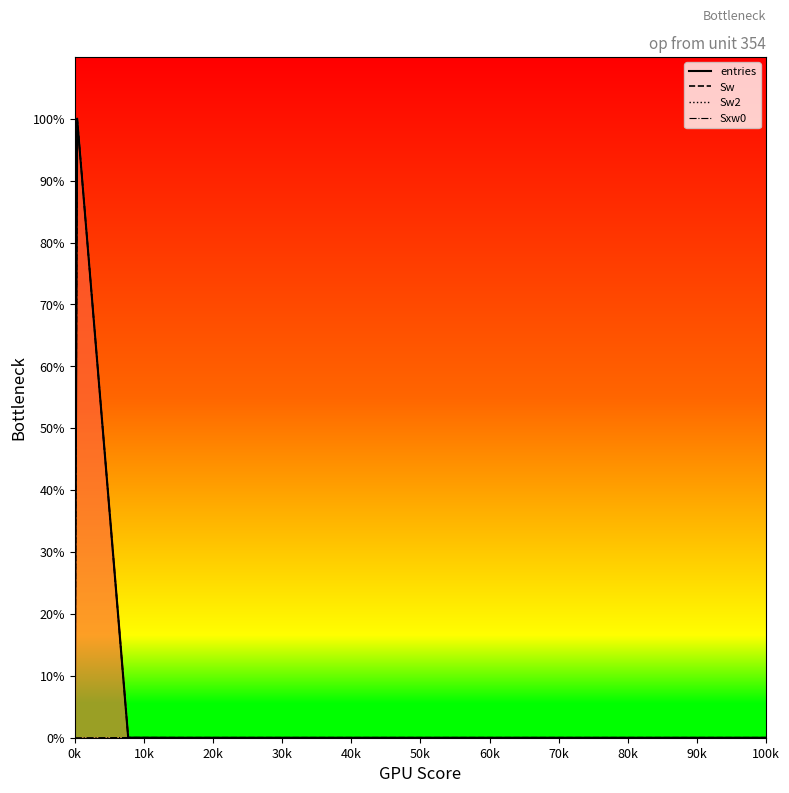

After their last crossing, which series has the higher values: Sxw0 or Sw?

Sxw0